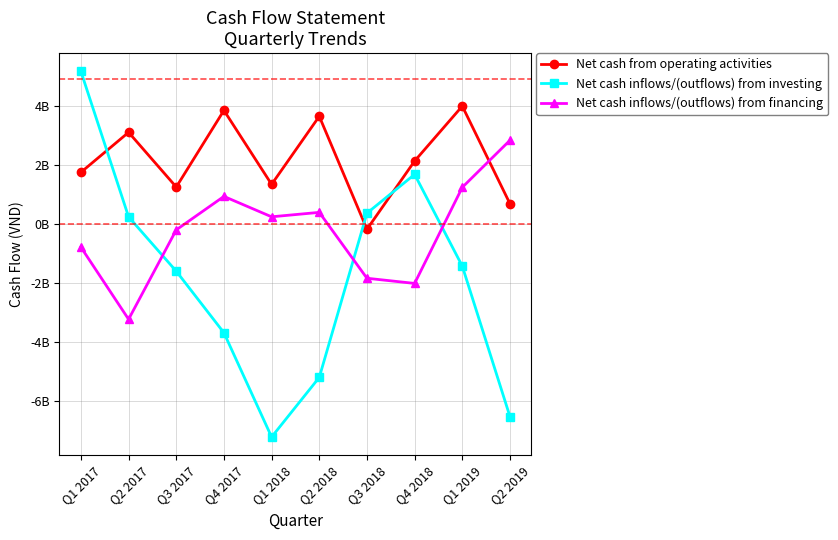

Which series has the largest range (max minus min)?

Net cash inflows/(outflows) from investing